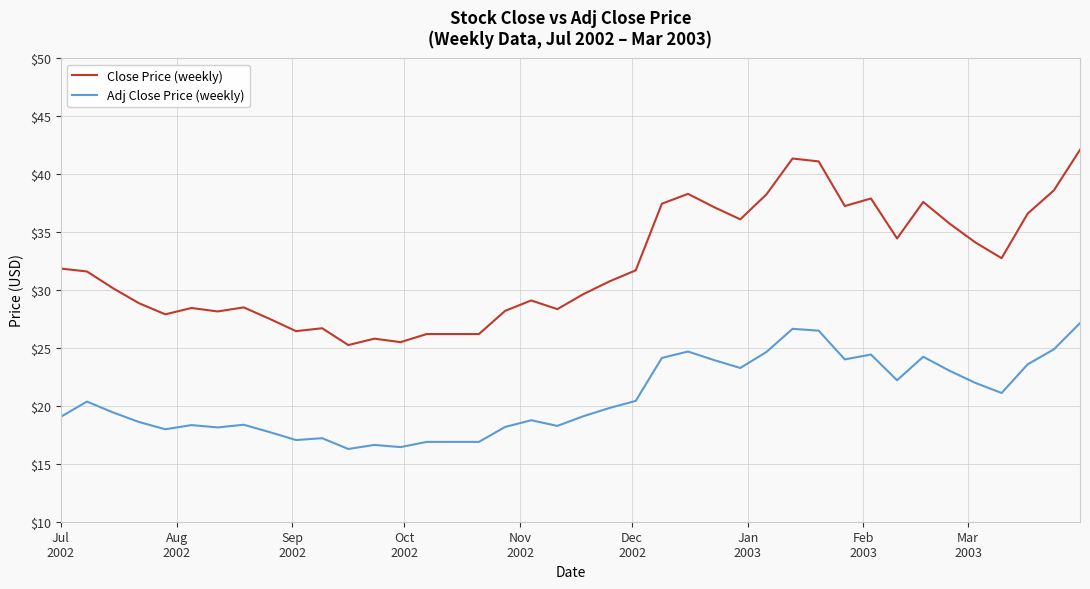

What is the minimum value shown in the chart?

16.3